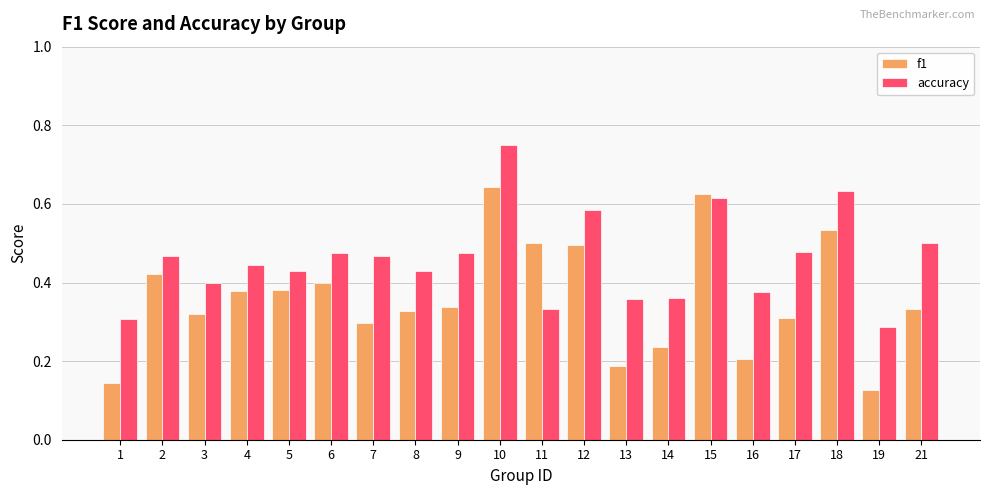

Rank the series at 9 from lowest to highest value.

f1, accuracy